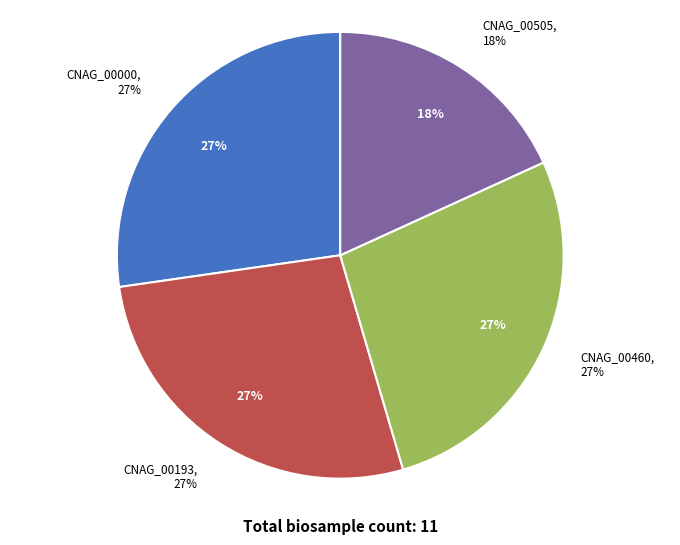

Which has a higher value, CNAG_00460 or CNAG_00193?

CNAG_00460